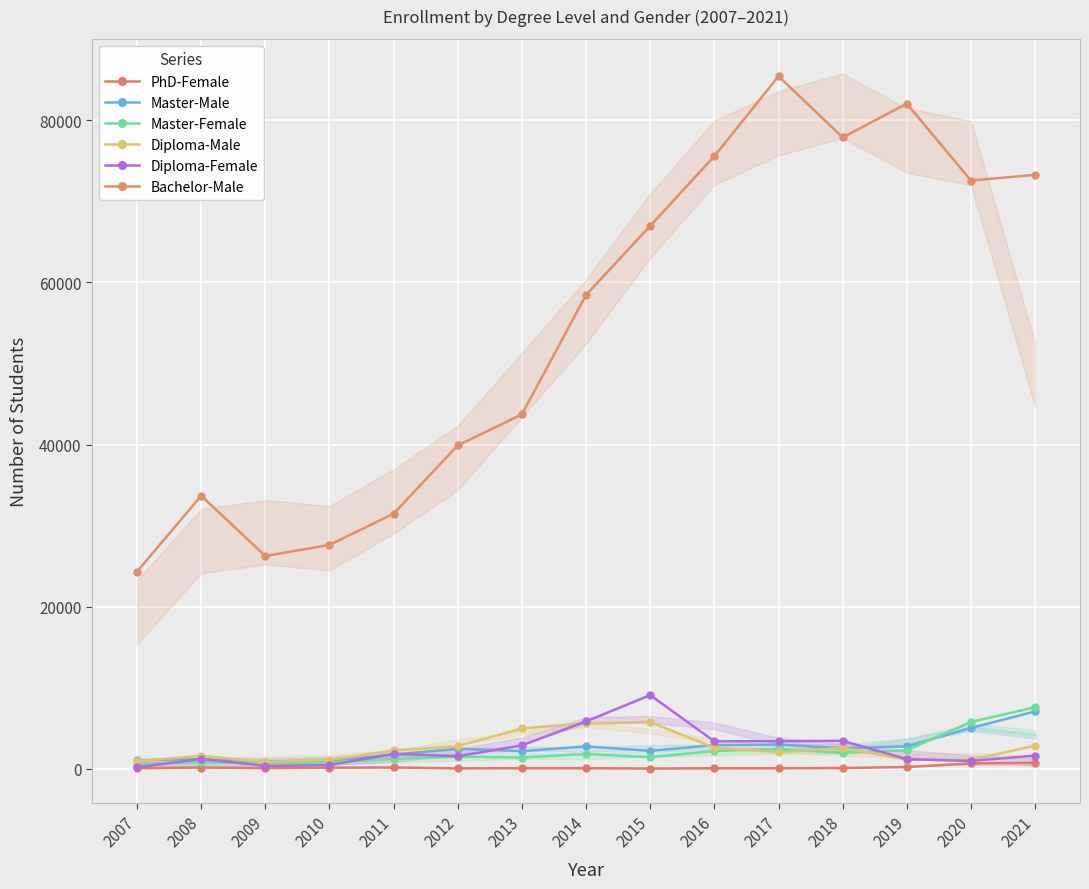

Reading left to right, transcribe all the data shown in this chart.

PhD-Female: 102	181	103	162	190	72	96	98	53	88	89	118	239	680	773
Master-Male: 1099	1210	895	1020	1761	2497	2191	2787	2227	2943	3015	2547	2797	5049	7093
Master-Female: 569	835	695	808	1232	1520	1413	1845	1448	2220	2436	1986	2300	5798	7605
Diploma-Male: 982	1619	849	1137	2280	2801	5000	5641	5780	2620	2055	2596	1162	1092	2883
Diploma-Female: 197	1240	374	479	1867	1567	2910	5868	9099	3405	3427	3467	1213	989	1650
Bachelor-Male: 24326	33682	26255	27621	31478	39894	43718	58446	66960	75554	85406	77863	82020	72549	73248